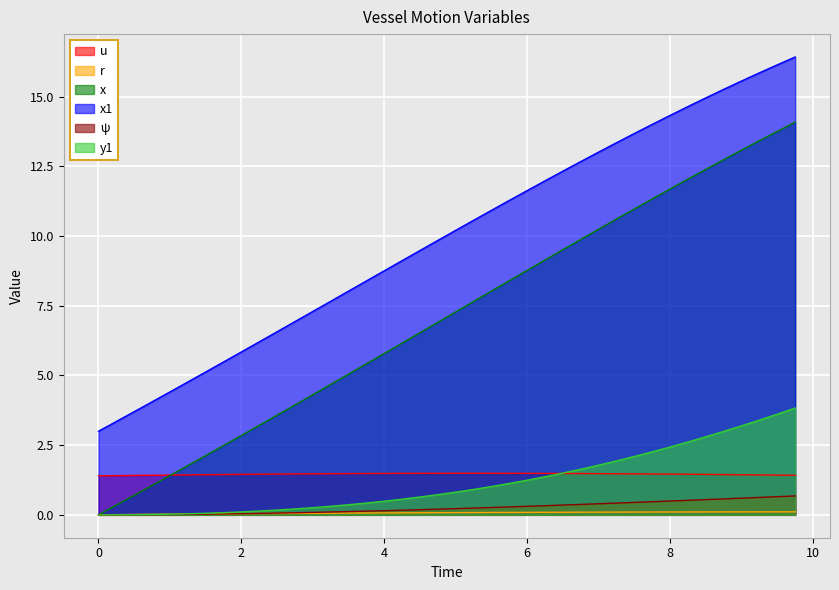

Which series ends up on top after the final intersection of x and u?

x